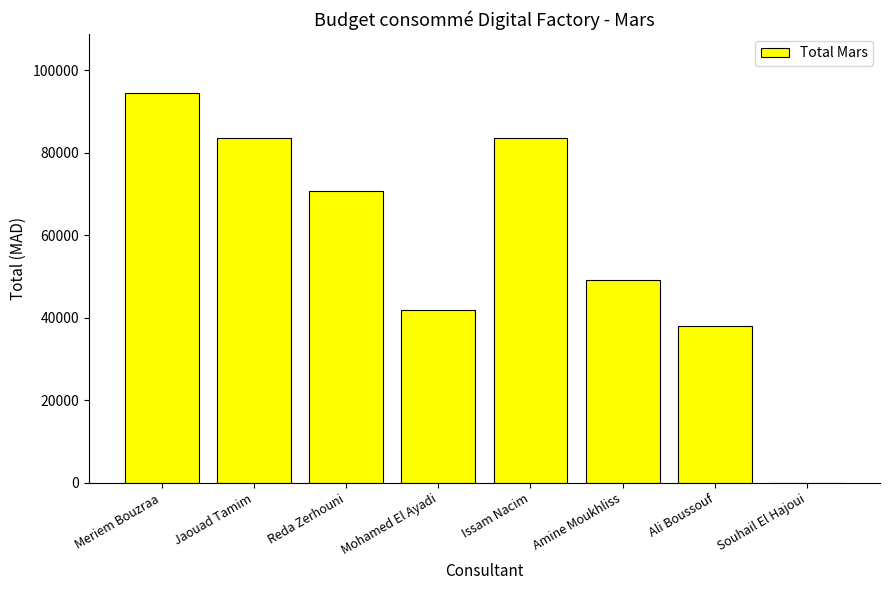

How many positive values are there?

7